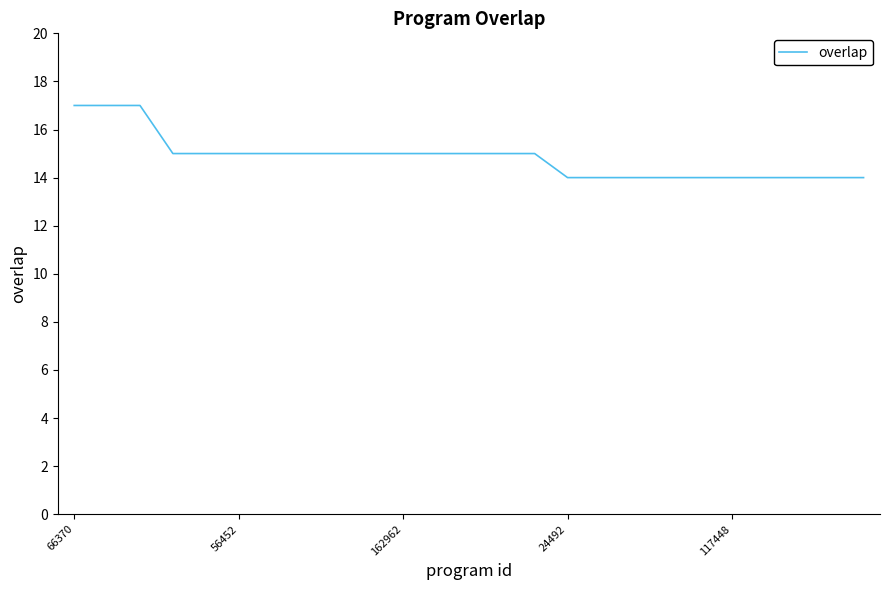

How many lines are shown in the chart?

1